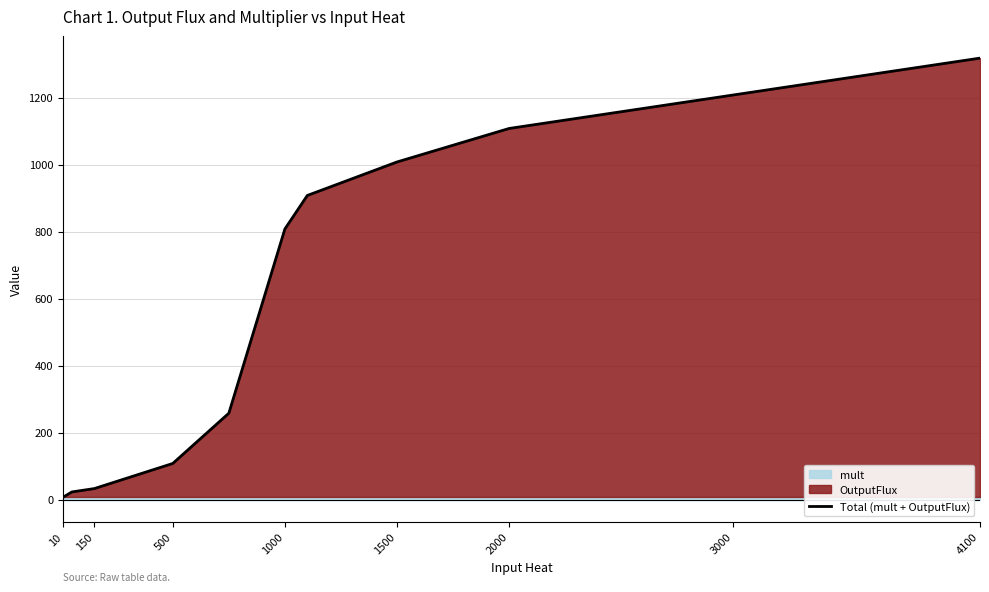

Where is Total (mult + OutputFlux) nearest to the value 663?

1000